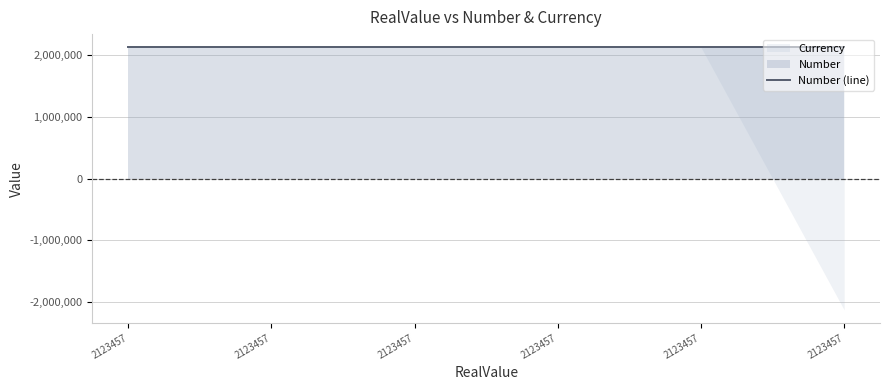

Which has a higher value, 2123456.789 or 2123456.789?

2123456.789